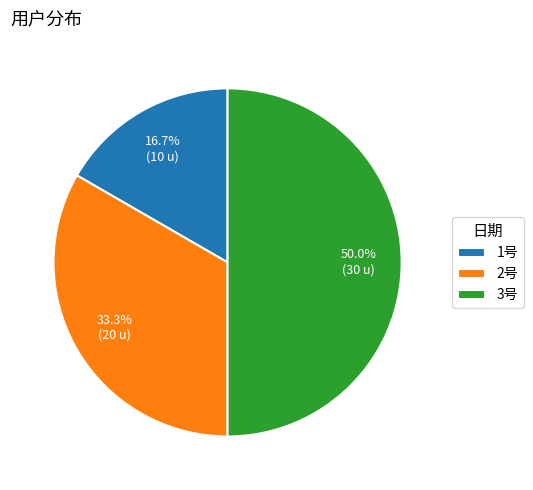

To the nearest percent, what is the average slice percentage?

33%